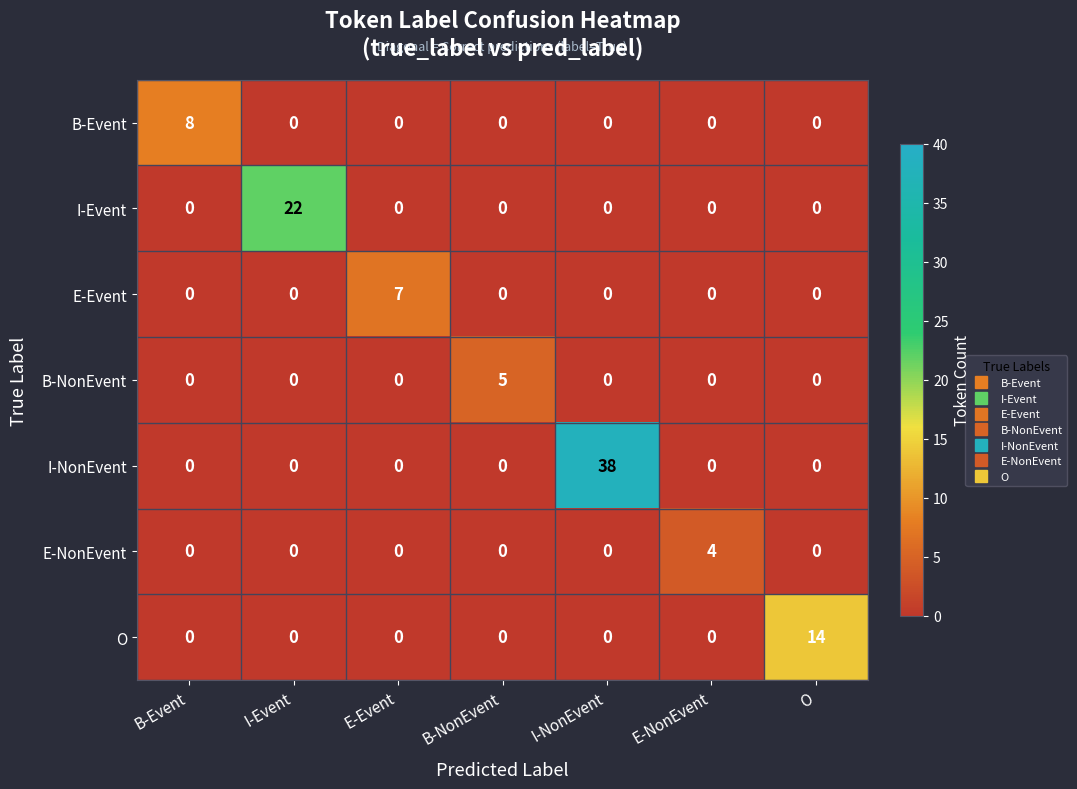

Between I-NonEvent and O, which series saw the biggest shift?

I-NonEvent